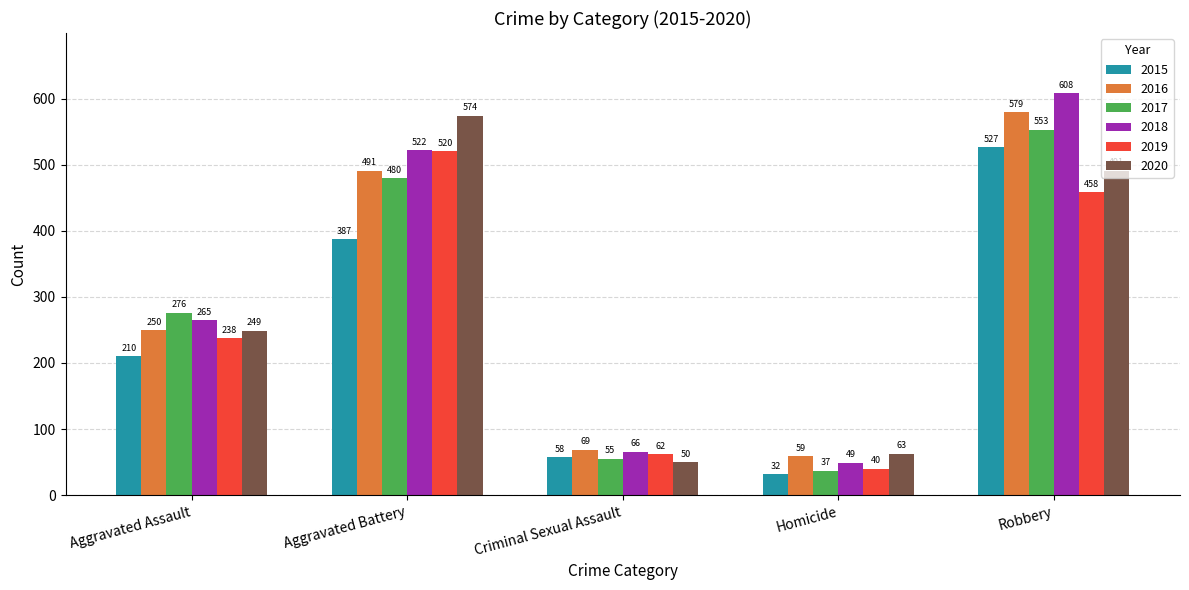

Which category has the highest value in the 2016 series?

Robbery